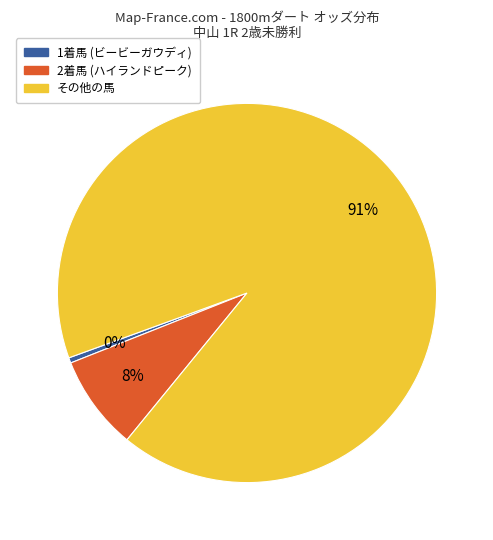

To the nearest percent, what is the average slice percentage?

33%